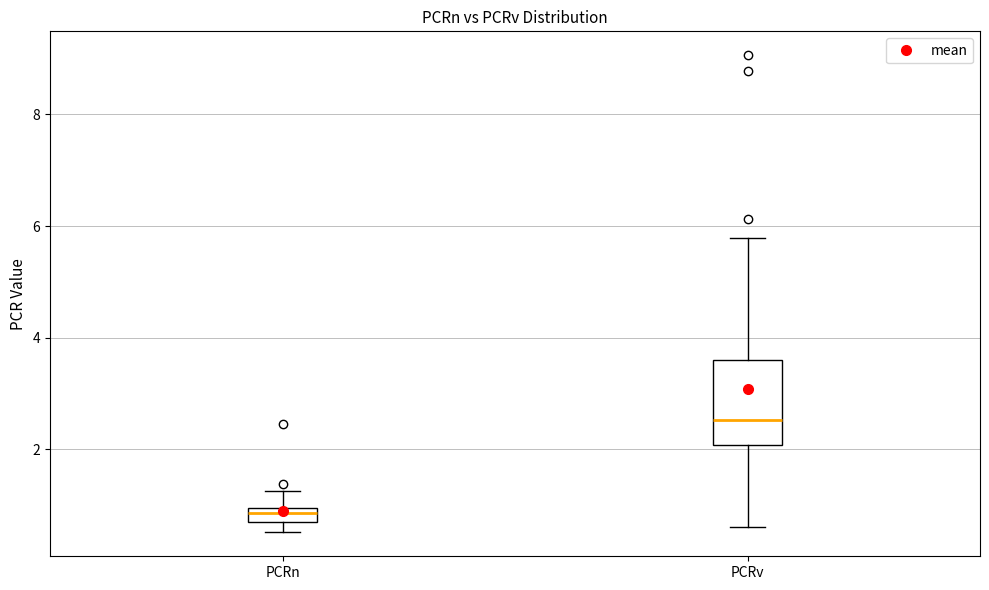

Which box is the tallest, from its lower edge to its upper edge?

PCRv